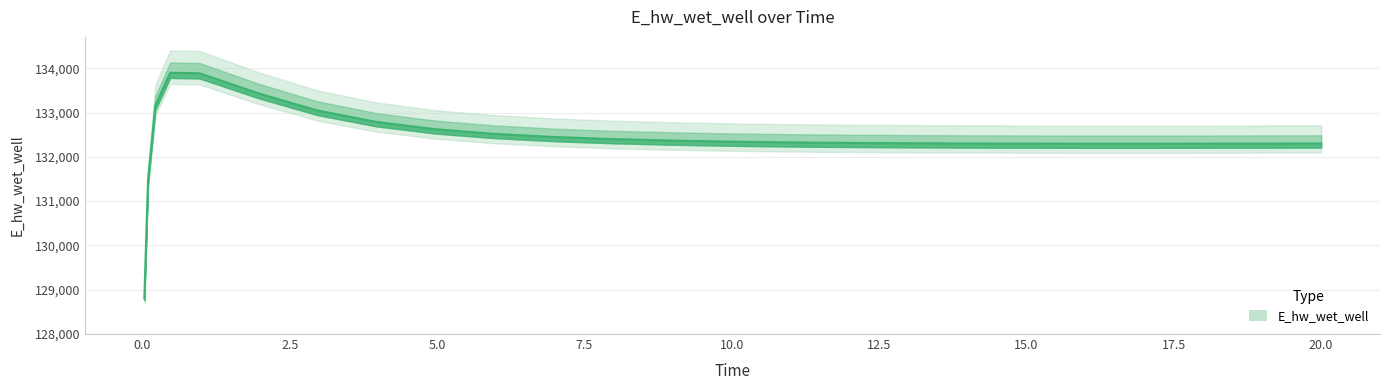

Which label corresponds to the largest value in the chart?

0.46875